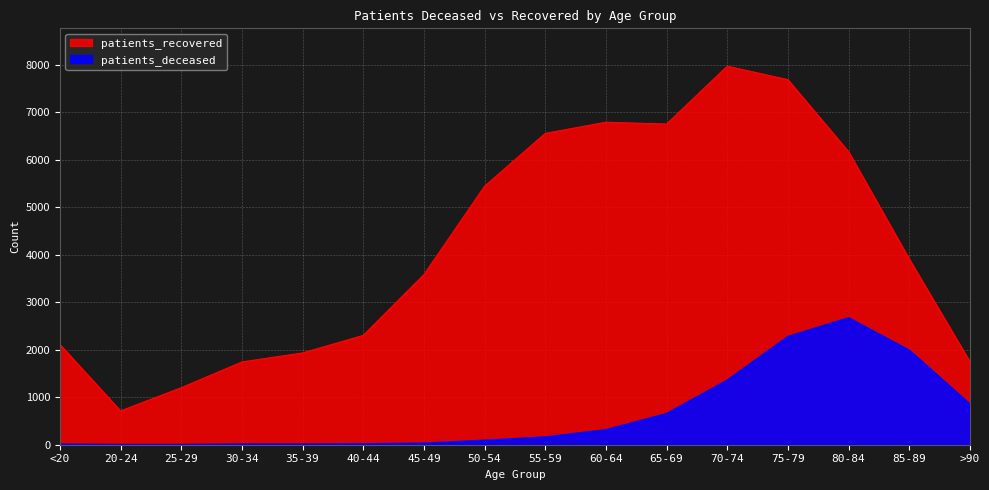

Between <20 and >90, which is larger?

>90